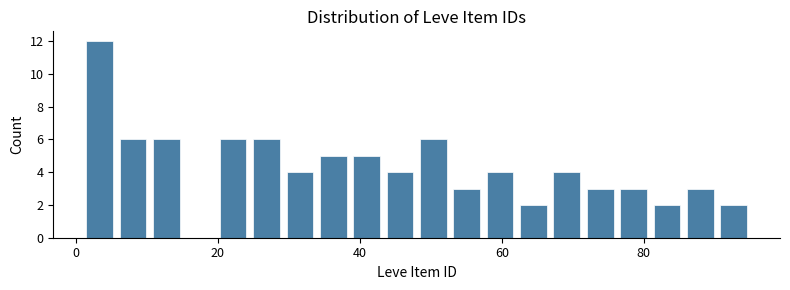

Around what value on the x-axis is the tallest bar? Give the approximate position of its centre, as read against the axis.

4